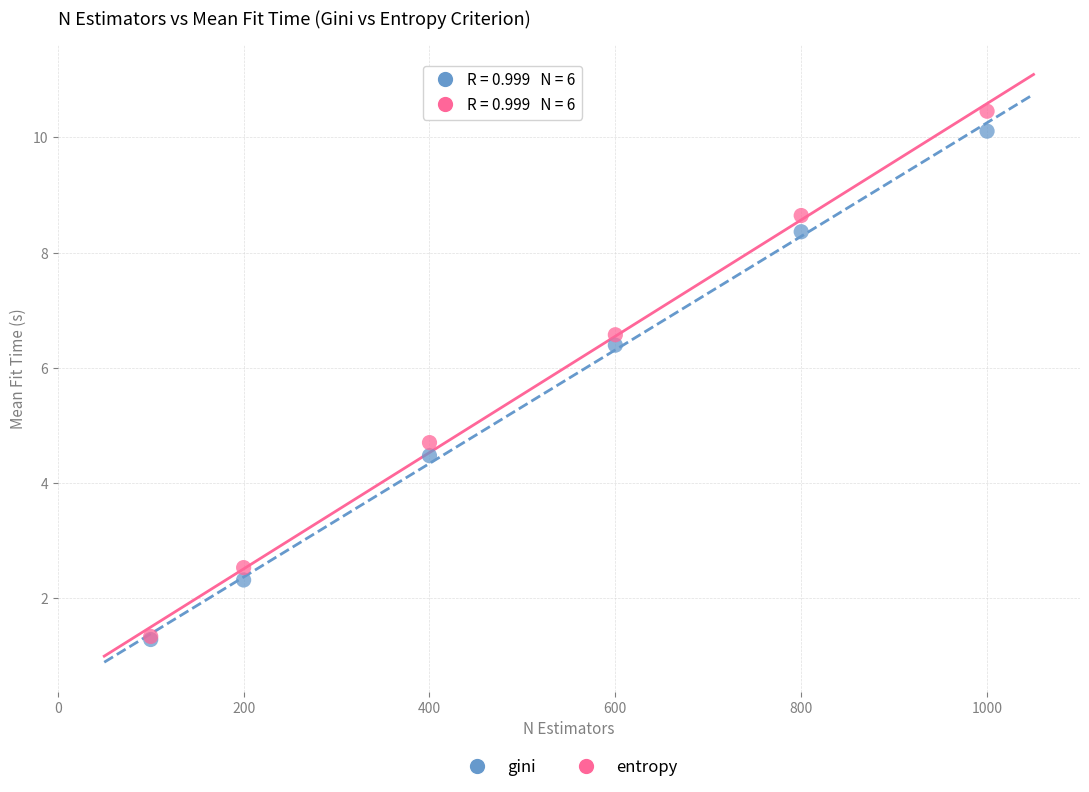

In the entropy series, what Y value is closest to 5?

4.7